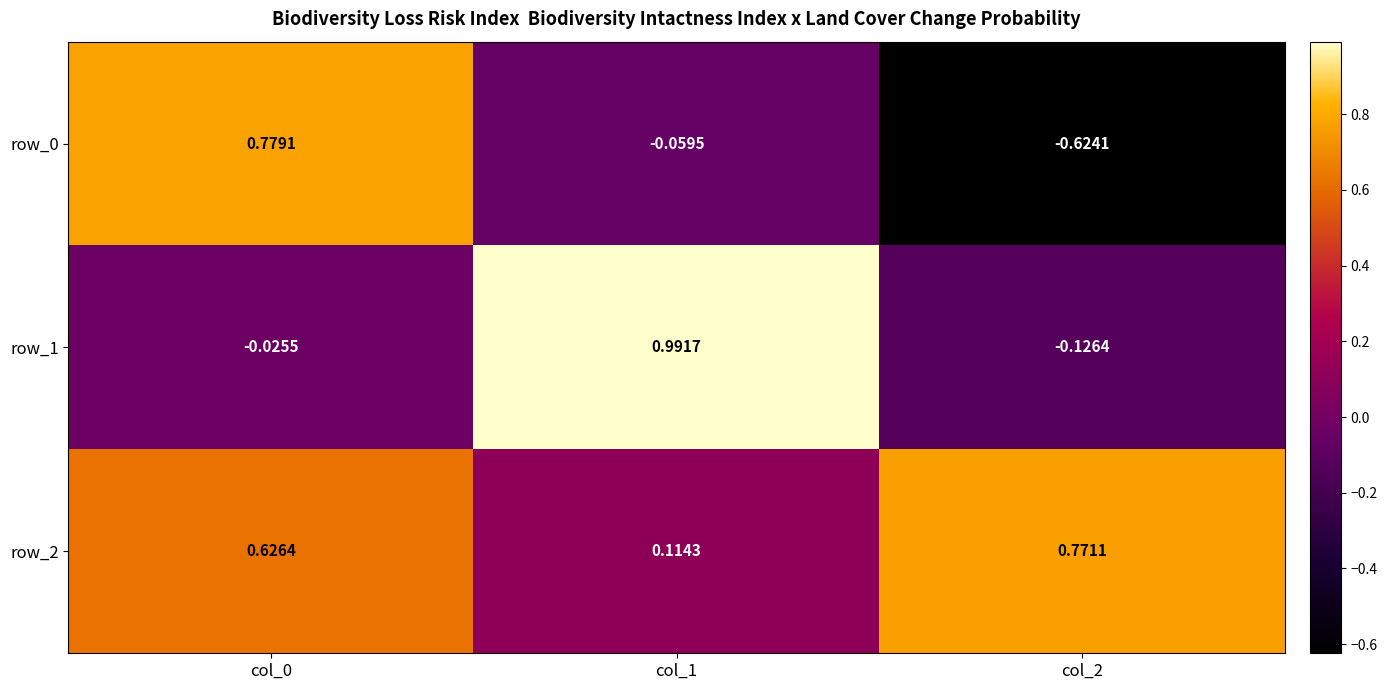

How many positive values does the row_1 series have?

1